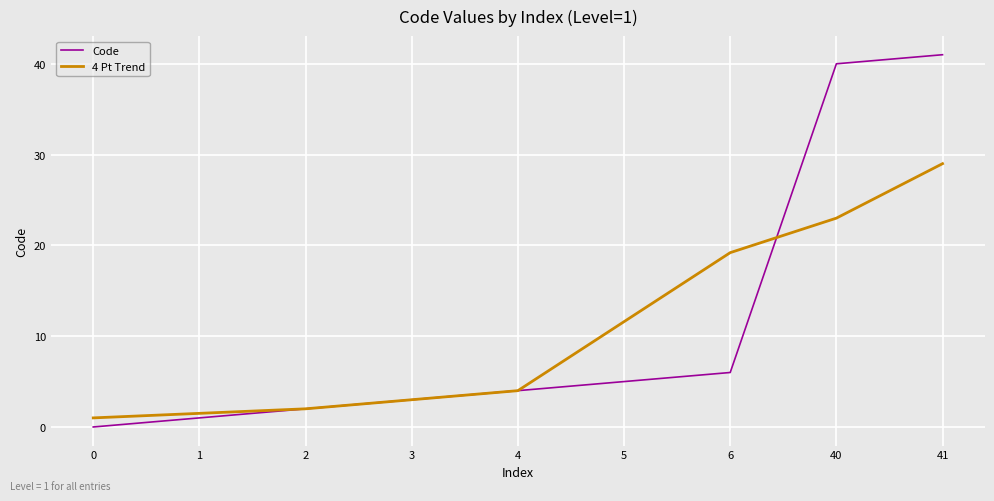

After their last crossing, which series has the higher values: 4 Pt Trend or Code?

Code